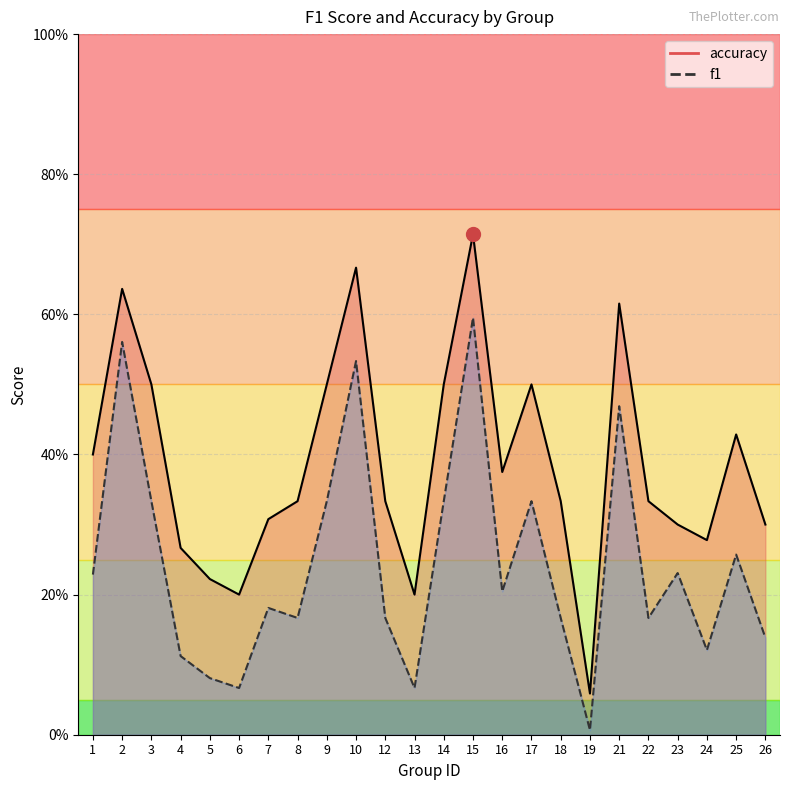

Between 10 and 12, which series saw the biggest shift?

f1